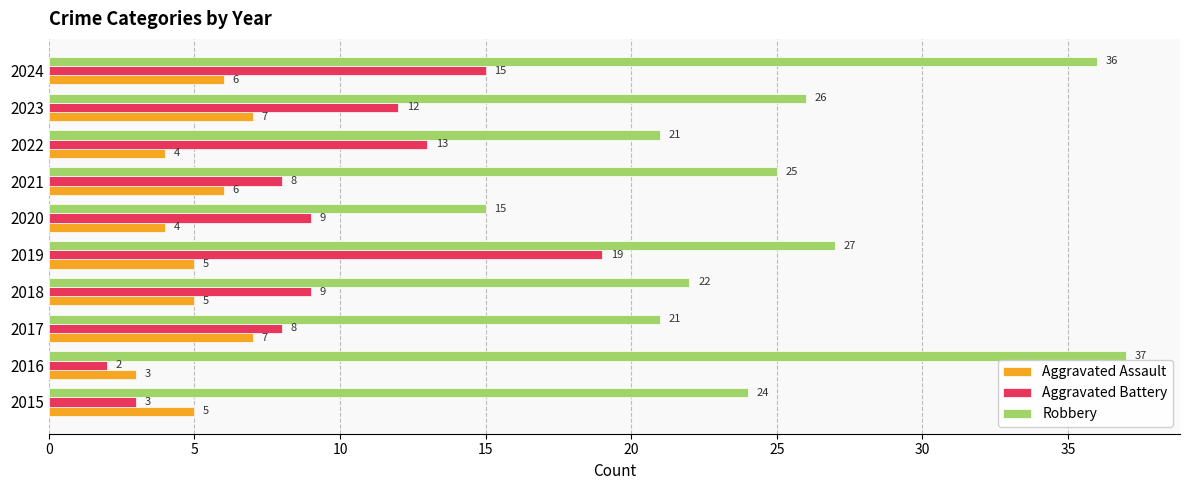

At which category is the sum across all series the highest?

2024